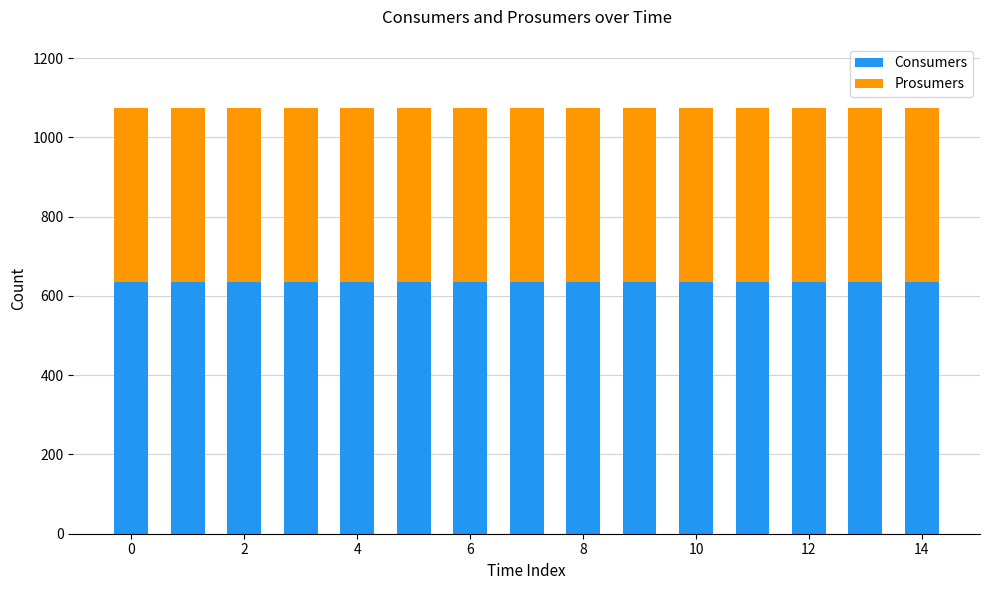

What is the average value of the Consumers series?

635